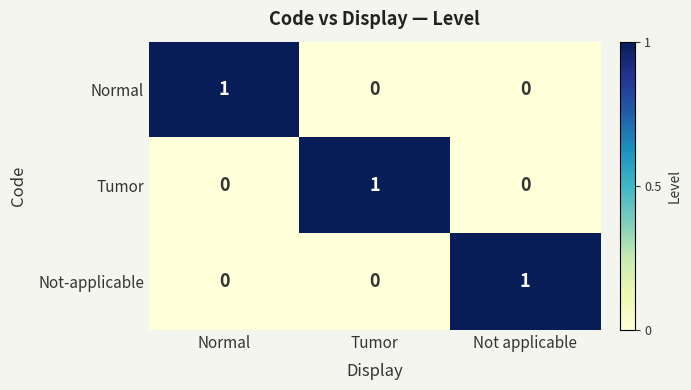

Is the value of Not-applicable at Not applicable greater than the value of Normal at Tumor?

Yes